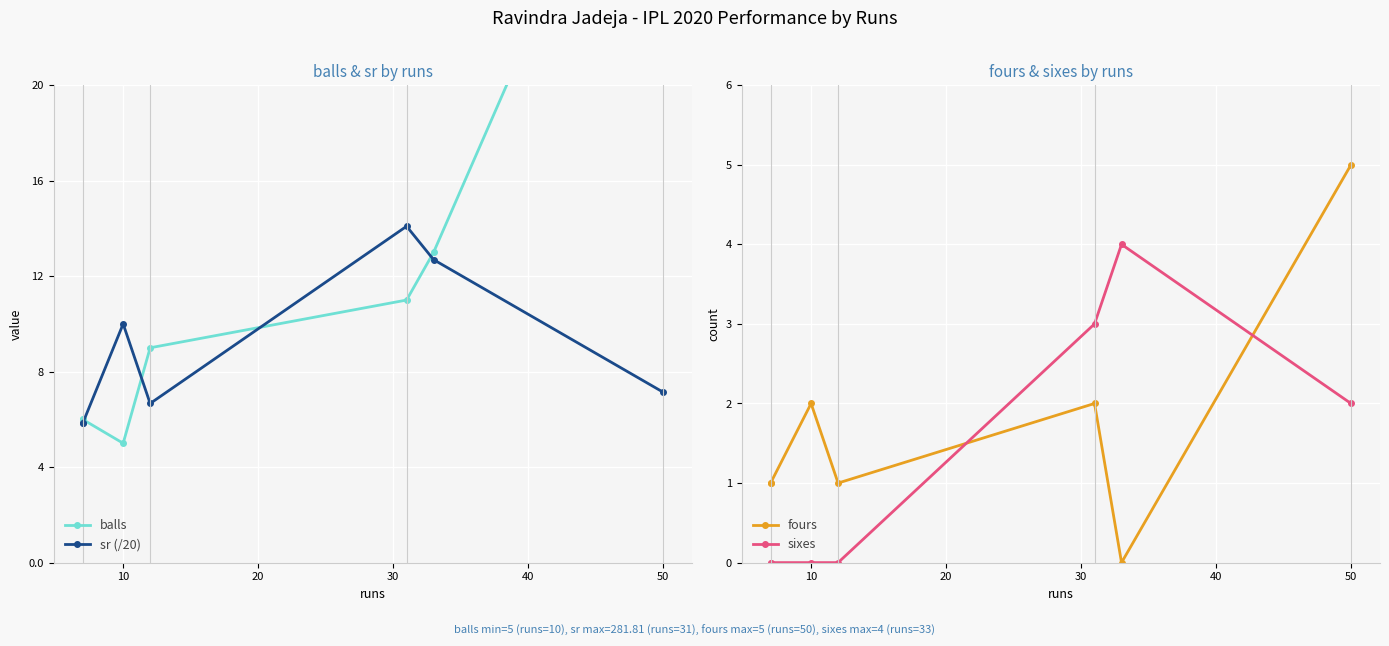

The fours series shows 3.5 at 40. True or false?

False